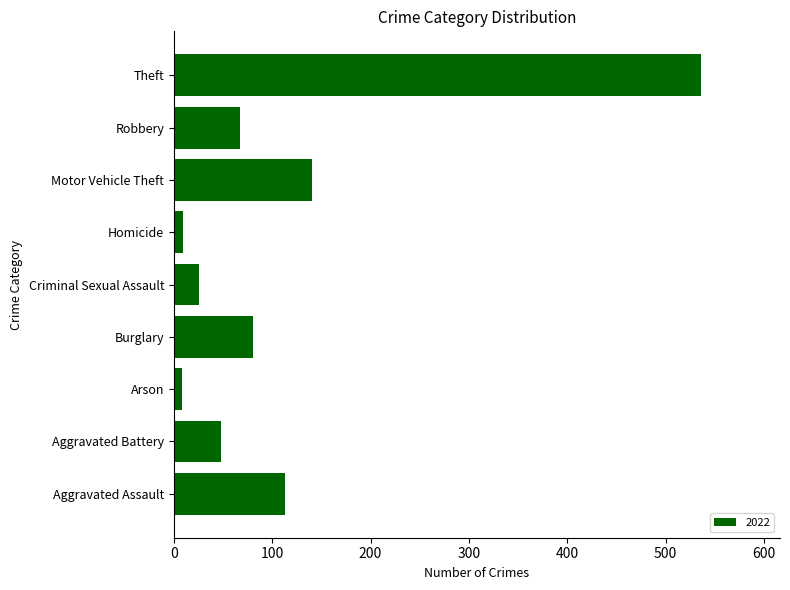

At which label is the value closest to 272?

Motor Vehicle Theft